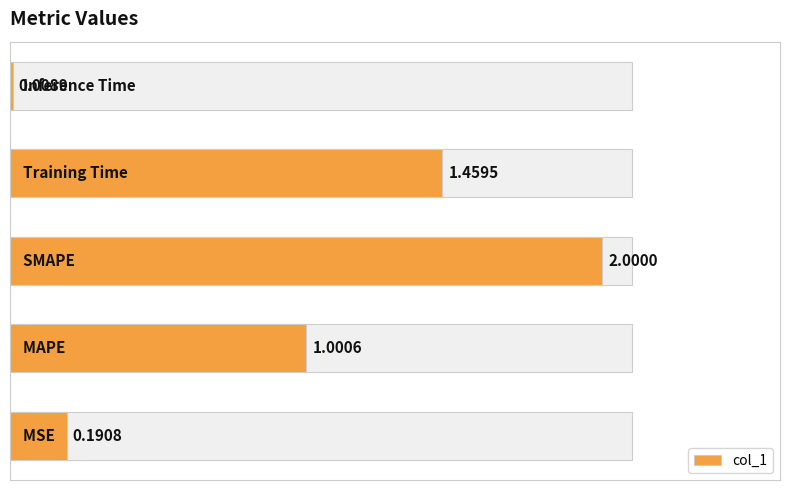

List the labels in order of value, smallest first.

4, 0, 1, 3, 2